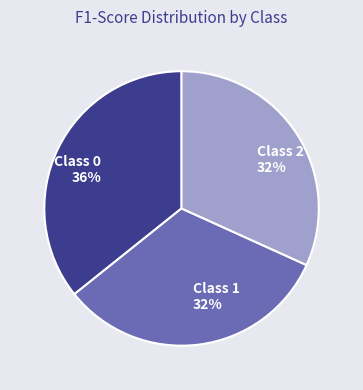

To the nearest percent, what is the average slice percentage?

33%